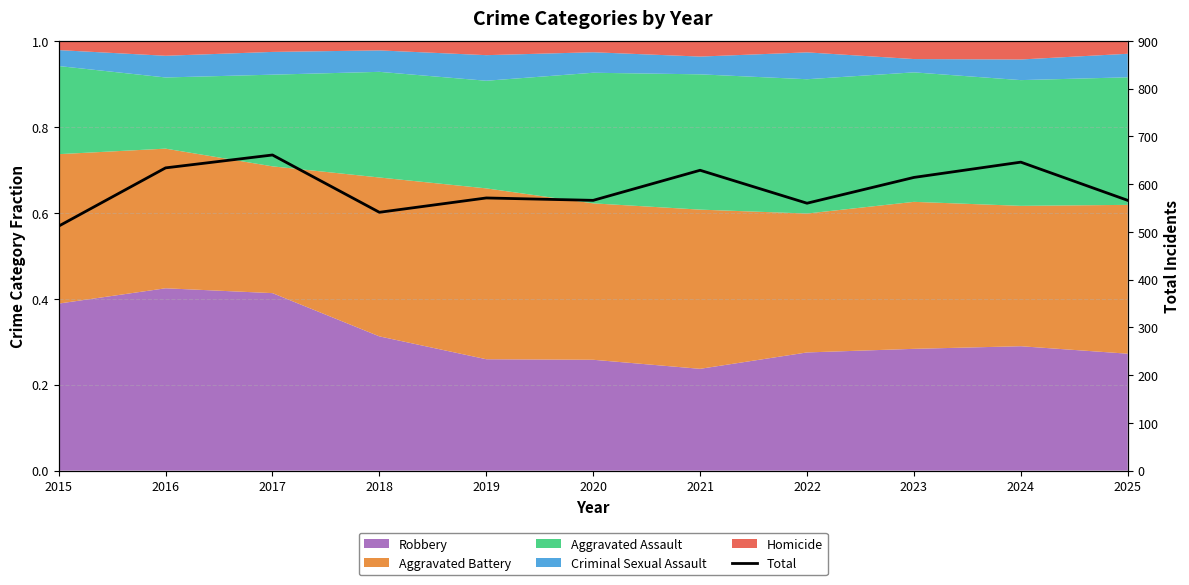

Where is the data nearest to the value 586?

2019